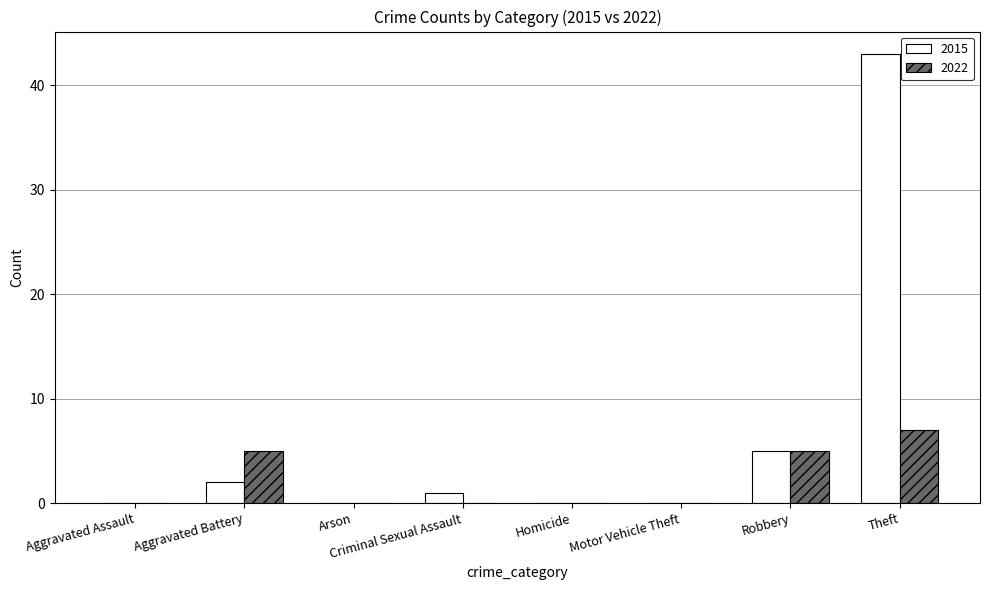

What is the sum of the 2015 values at Criminal Sexual Assault and Aggravated Battery?

3